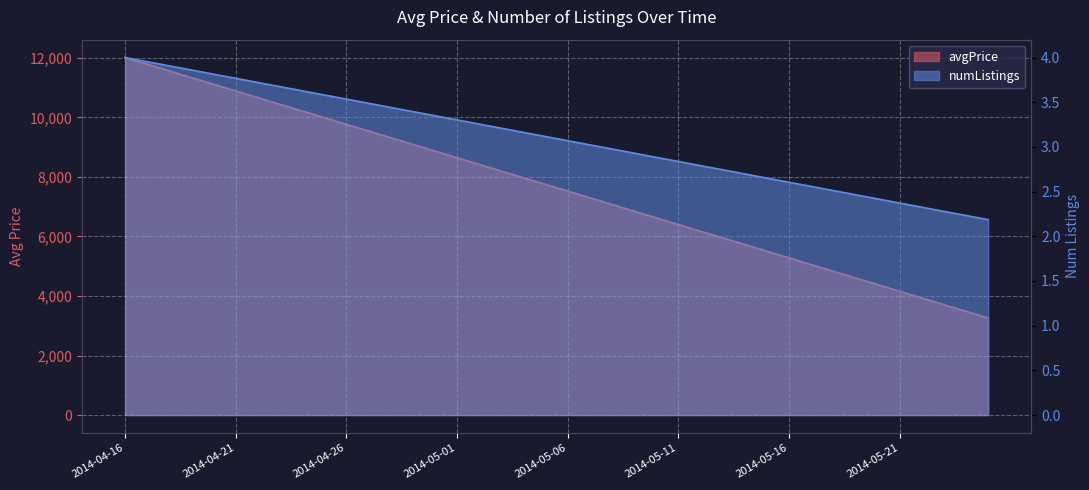

What is the smallest value displayed?

2.2